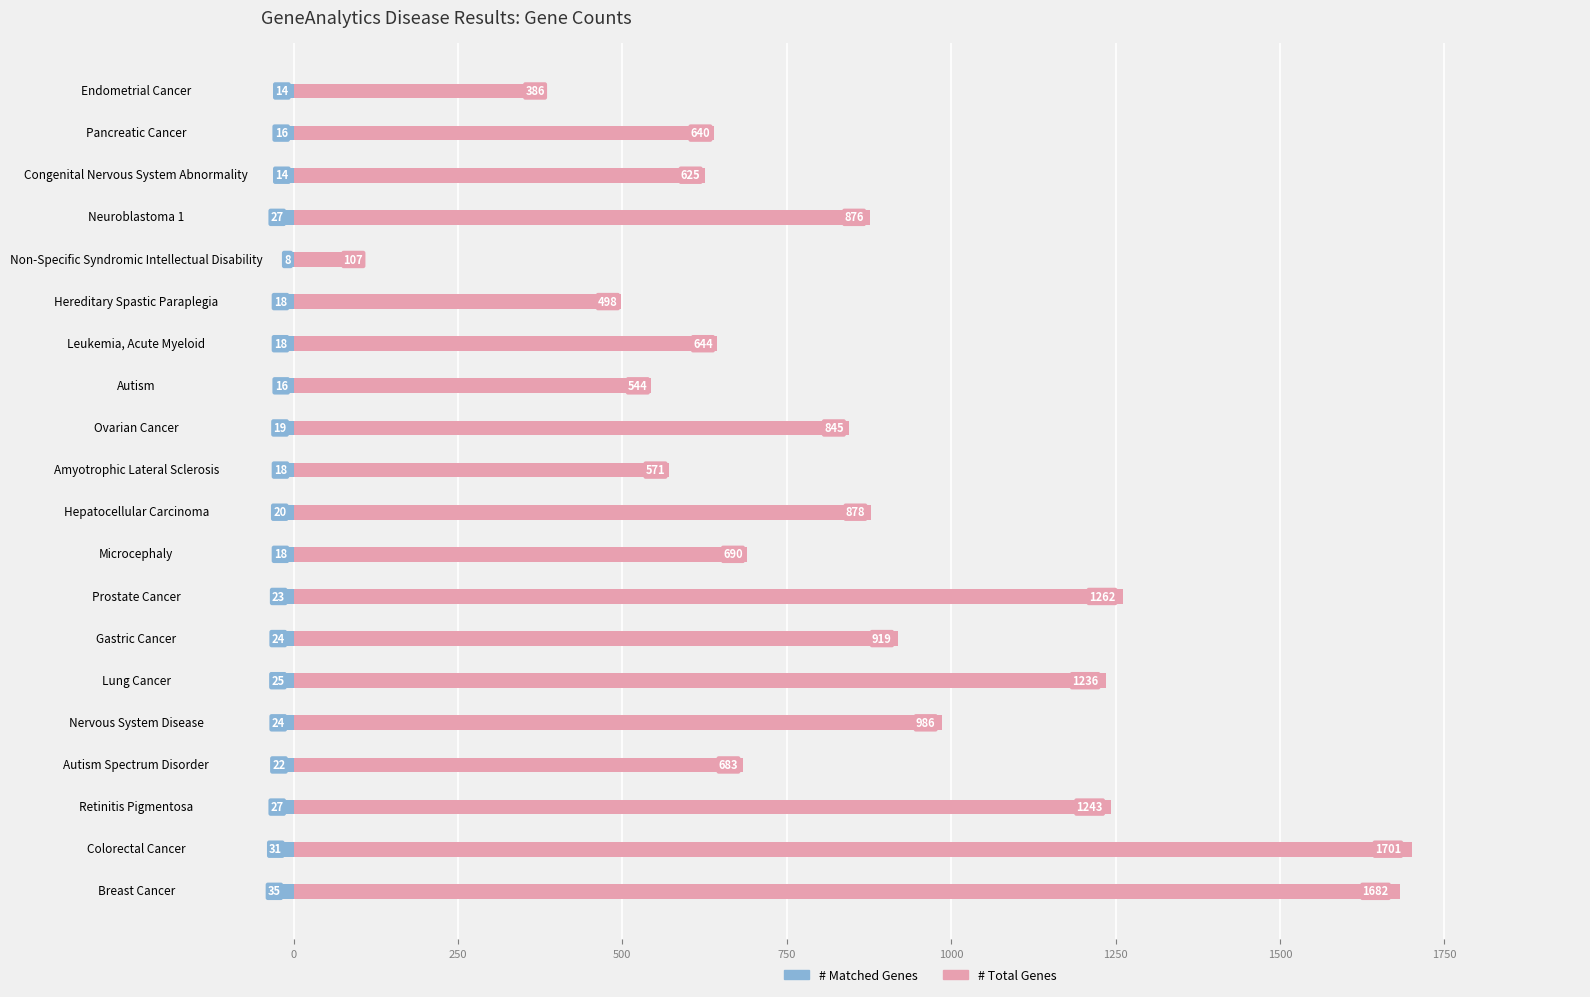

Reading right to left, list all the values displayed in this chart.

# Matched Genes: -14	-16	-14	-27	-8	-18	-18	-16	-19	-18	-20	-18	-23	-24	-25	-24	-22	-27	-31	-35
# Total Genes: 386	640	625	876	107	498	644	544	845	571	878	690	1262	919	1236	986	683	1243	1701	1682